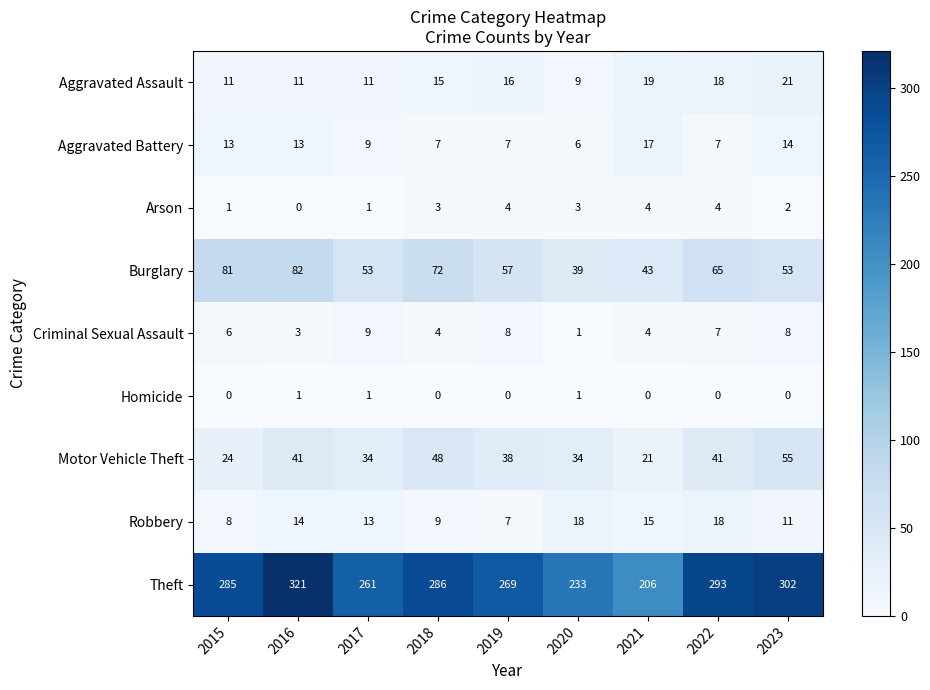

Is the value of Theft at 2017 greater than the value of Burglary at 2017?

Yes